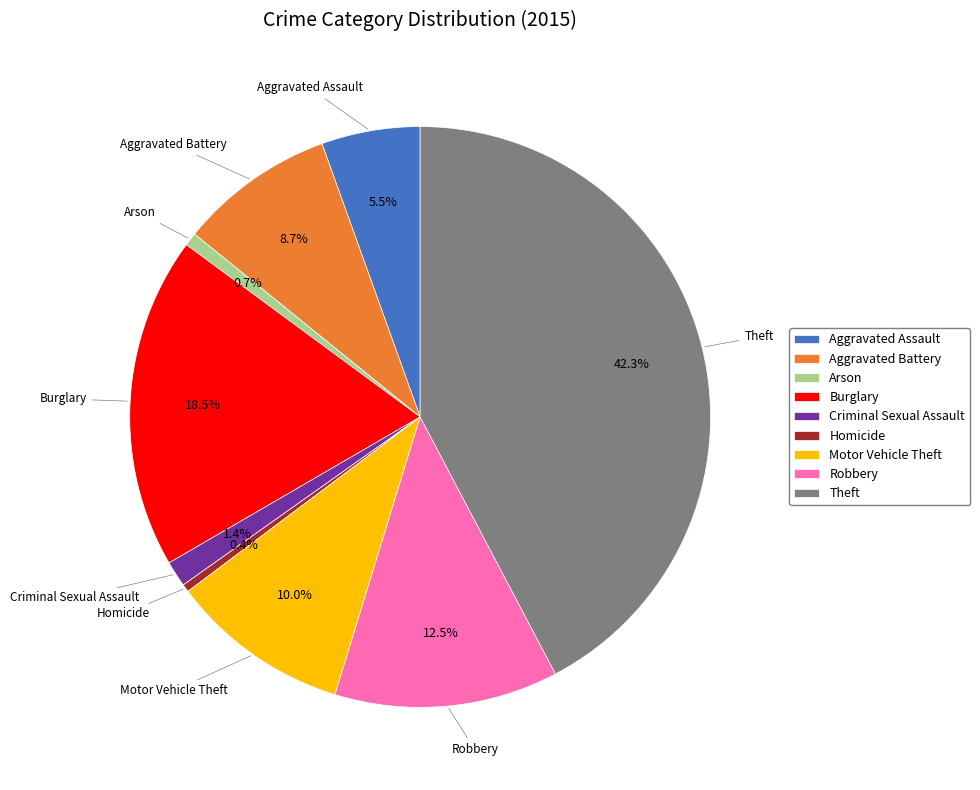

Which category has the biggest portion of the pie?

Theft